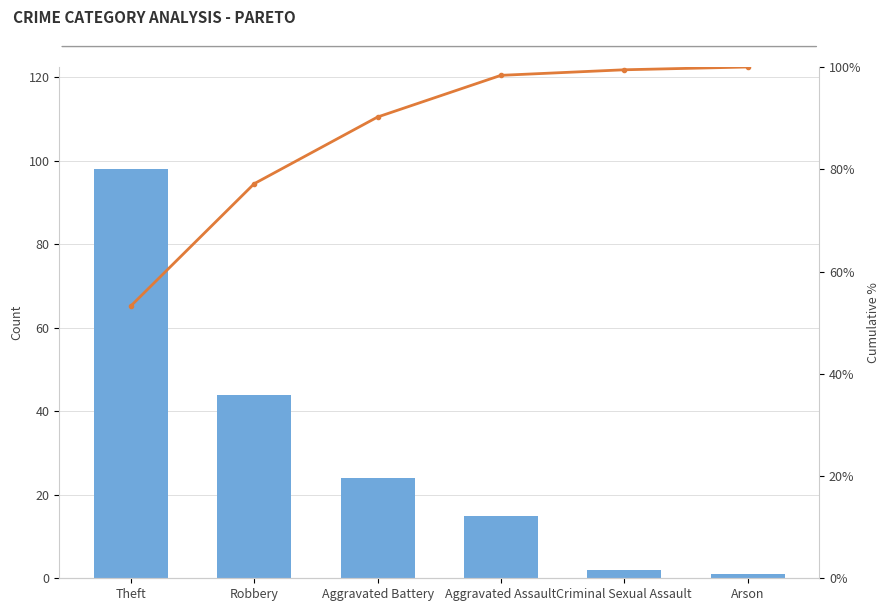

What is the spread (max minus min) of values at Theft?

44.7